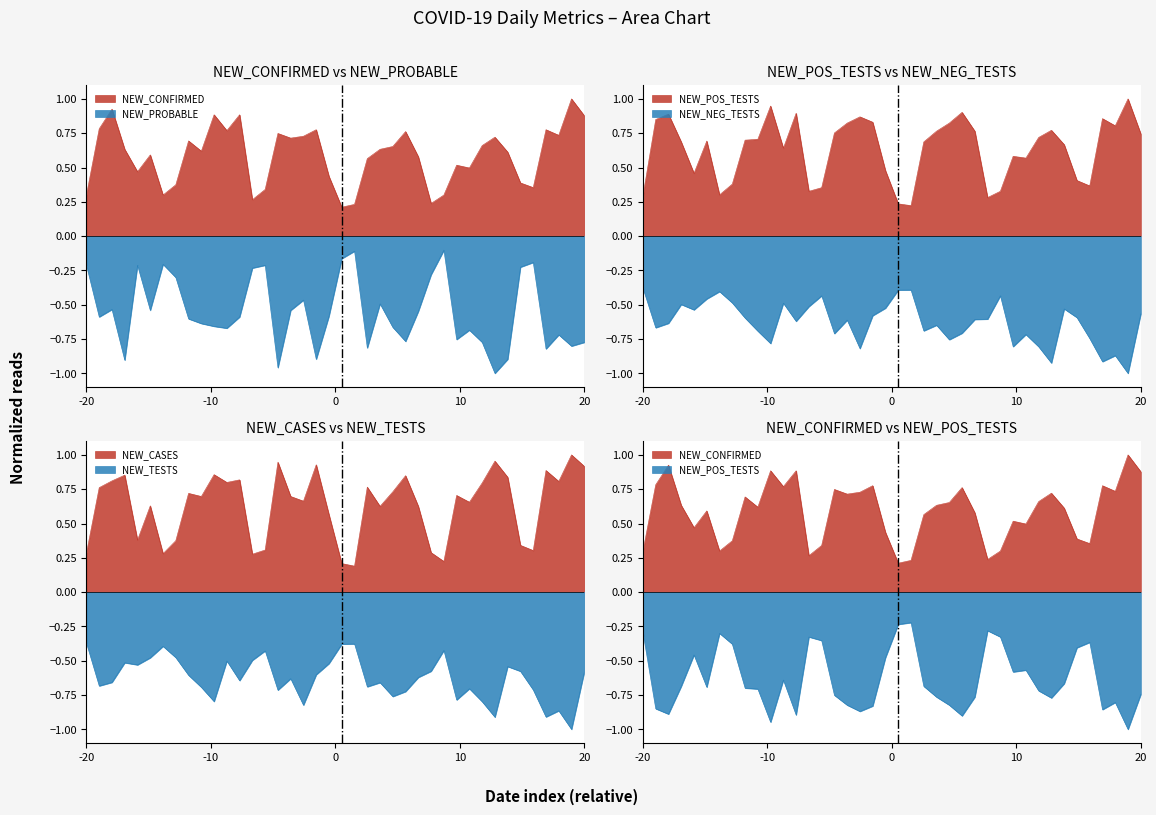

Is the value of NEW_POS_TESTS at 6 greater than the value of NEW_PROBABLE at NEW_POS_TESTS?

Yes